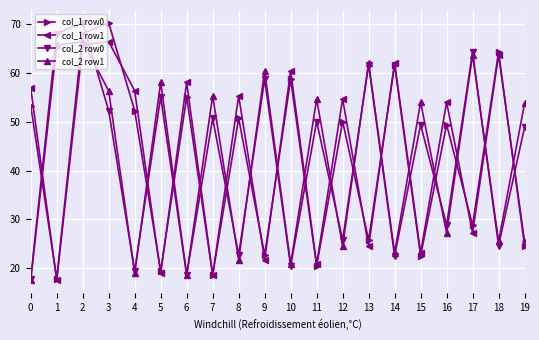

The value of col_2 row0 at 5 is 16.0. True or false?

False